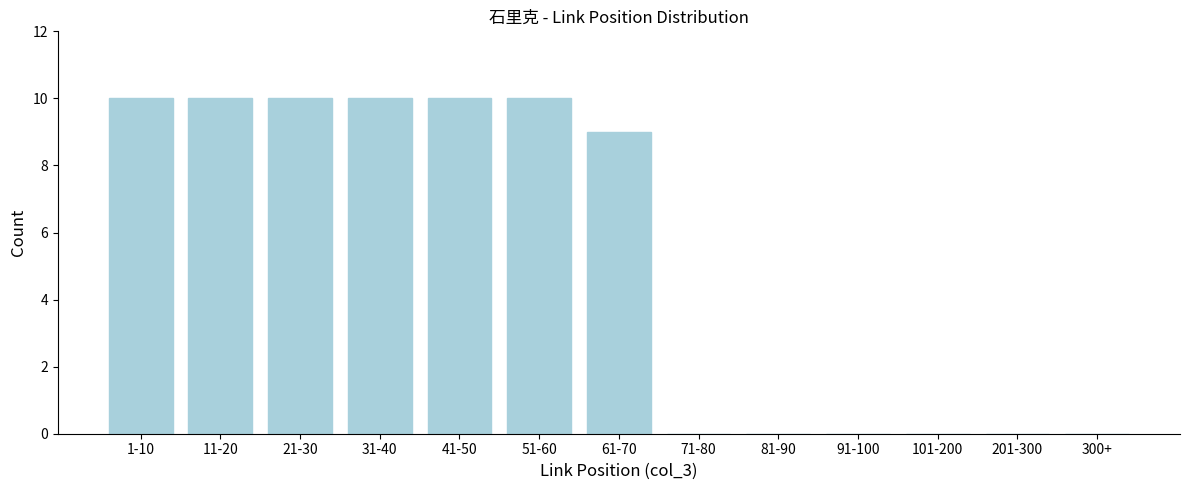

Reading left to right, extract all data points from this chart.

1-10=10	11-20=10	21-30=10	31-40=10	41-50=10	51-60=10	61-70=9	71-80=0	81-90=0	91-100=0	101-200=0	201-300=0	300+=0